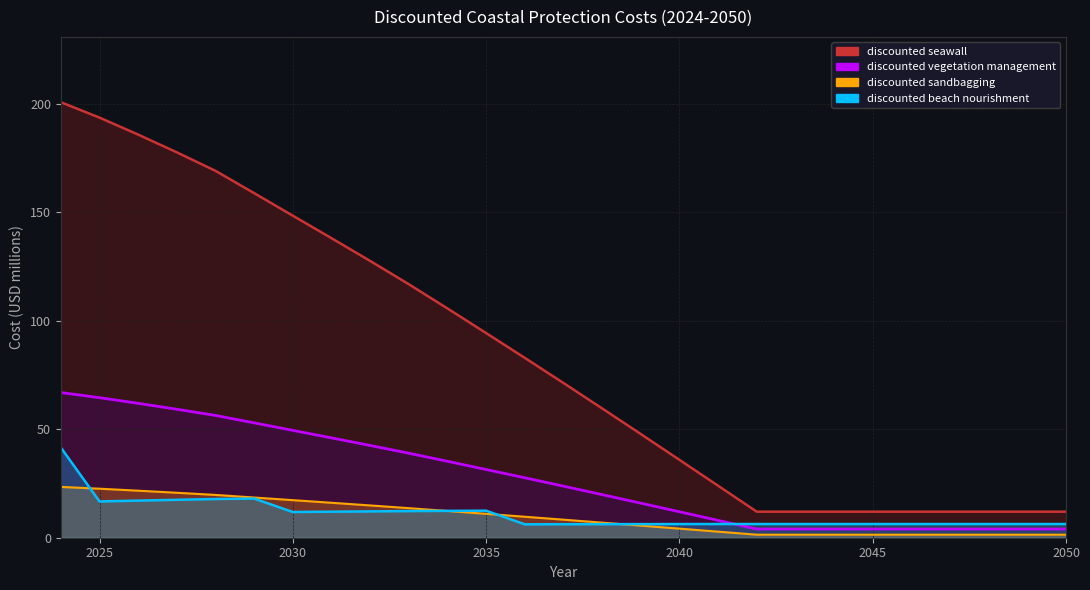

Reading right to left, list all the values displayed in this chart.

discounted beach nourishment: 2050=6.3	2049=6.3	2048=6.3	2047=6.3	2046=6.3	2045=6.3	2044=6.3	2043=6.3	2042=6.3	2041=6.3	2040=6.3	2039=6.3	2038=6.3	2037=6.2	2036=6.2	2035=12.5	2034=12.4	2033=12.3	2032=12.1	2031=12.0	2030=11.9	2029=18.0	2028=17.8	2027=17.5	2026=17.1	2025=16.7	2024=41.6
discounted vegetation management: 2050=1.4	2049=1.4	2048=1.4	2047=1.4	2046=1.4	2045=1.4	2044=1.4	2043=1.4	2042=1.4	2041=2.8	2040=4.2	2039=5.6	2038=7.0	2037=8.3	2036=9.7	2035=11.0	2034=12.3	2033=13.6	2032=14.9	2031=16.1	2030=17.3	2029=18.5	2028=19.7	2027=20.7	2026=21.7	2025=22.6	2024=23.4
discounted sandbagging: 2050=12.0	2049=12.0	2048=12.0	2047=12.0	2046=12.0	2045=12.0	2044=12.0	2043=12.0	2042=12.0	2041=24.0	2040=35.9	2039=47.8	2038=59.6	2037=71.3	2036=82.9	2035=94.3	2034=105.6	2033=116.8	2032=127.5	2031=138.0	2030=148.4	2029=158.8	2028=169.0	2027=177.6	2026=185.7	2025=193.6	2024=200.7
discounted seawall: 2050=4.0	2049=4.0	2048=4.0	2047=4.0	2046=4.0	2045=4.0	2044=4.0	2043=4.0	2042=4.0	2041=8.0	2040=12.0	2039=15.9	2038=19.9	2037=23.8	2036=27.6	2035=31.4	2034=35.2	2033=38.9	2032=42.5	2031=46.0	2030=49.5	2029=52.9	2028=56.3	2027=59.2	2026=61.9	2025=64.5	2024=66.9